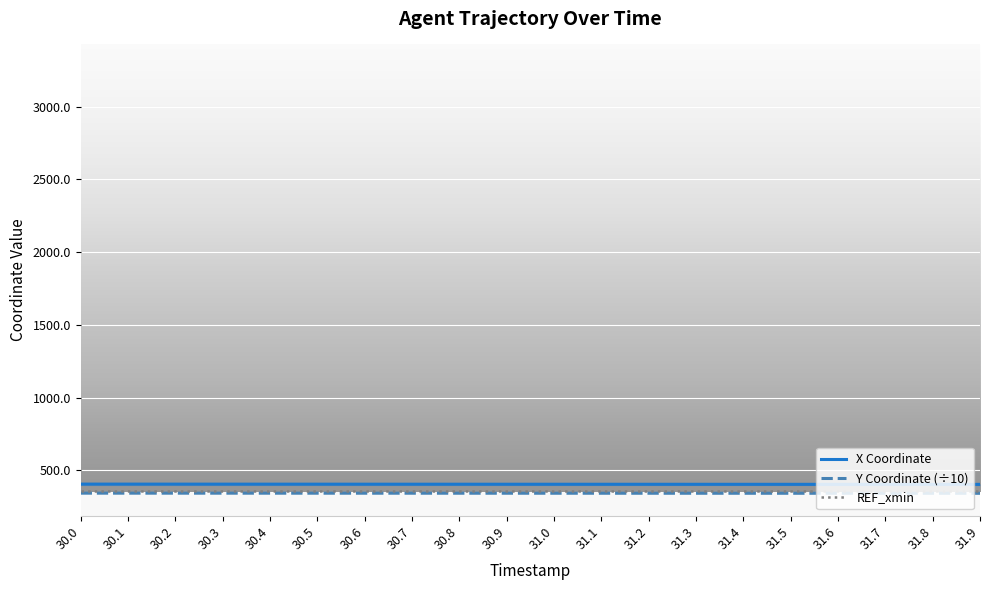

True or false: REF_xmin and X Coordinate intersect in this chart.

False